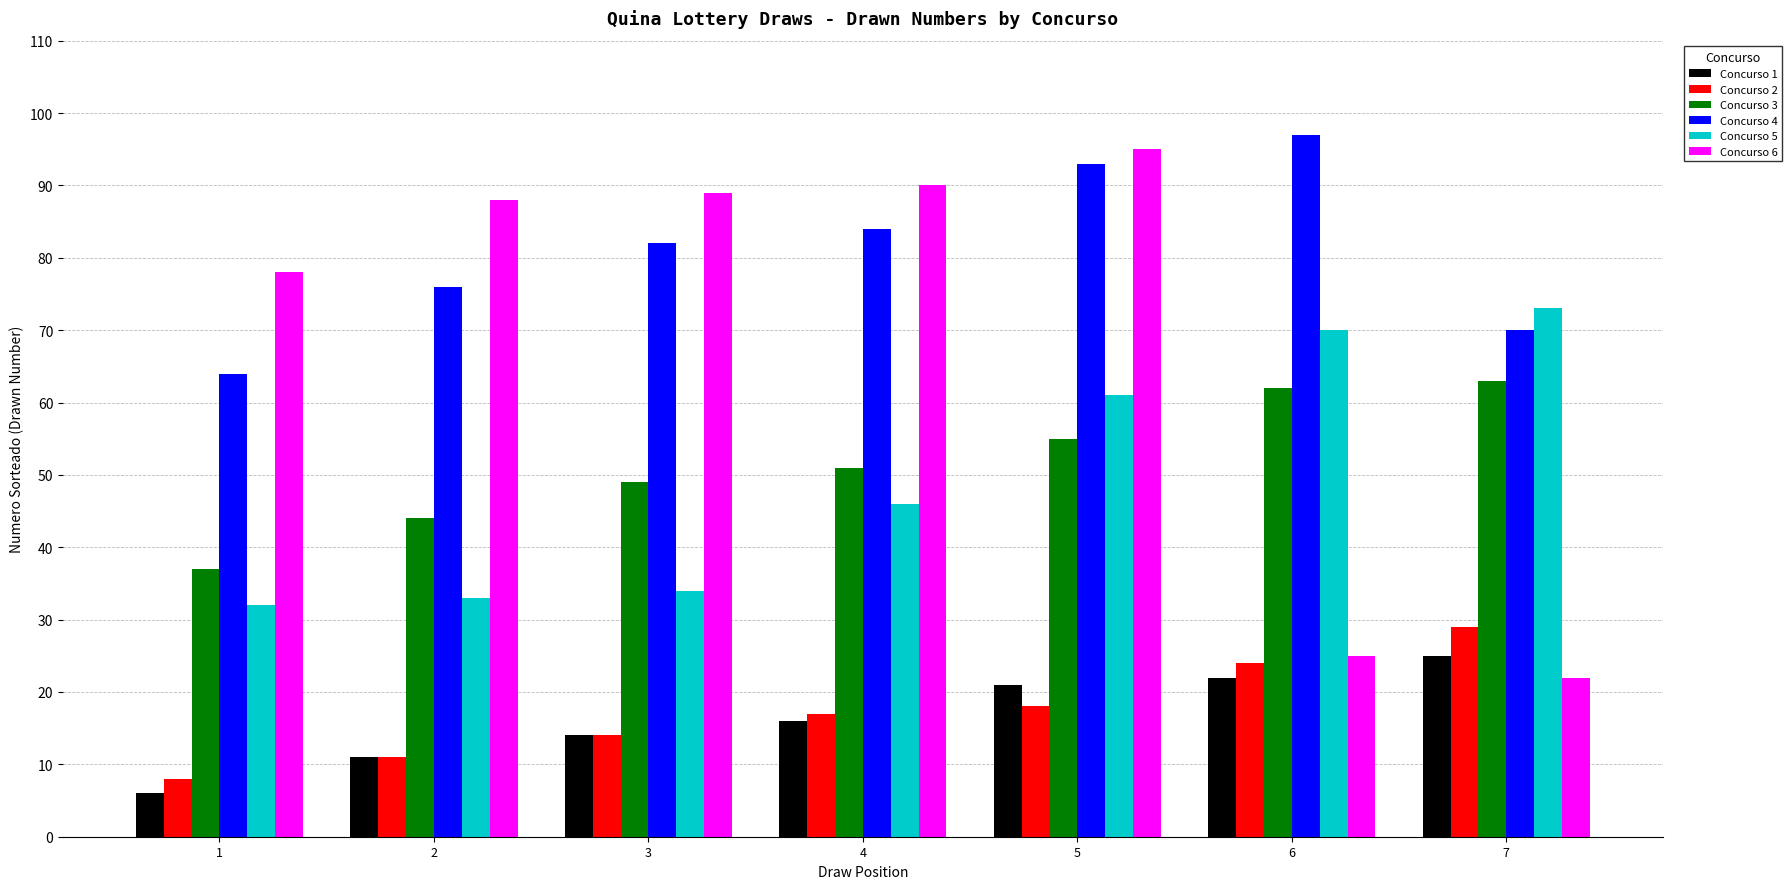

The Concurso 5 series shows 130 at 7. True or false?

False